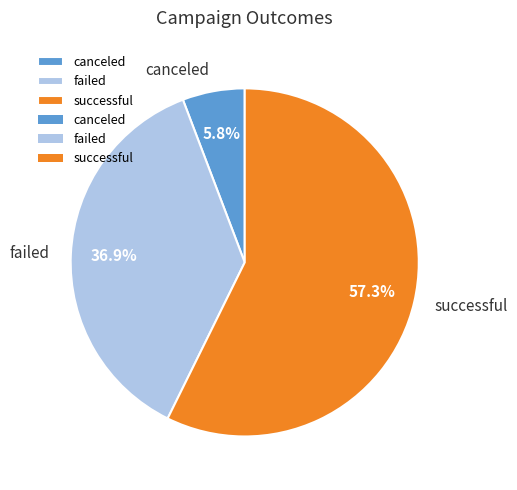

Rank the categories by value from lowest to highest.

canceled, failed, successful